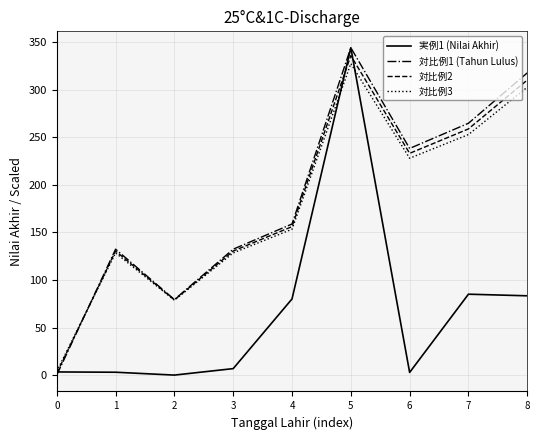

Is it true that 対比例3 equals 531.0 at 8?

False